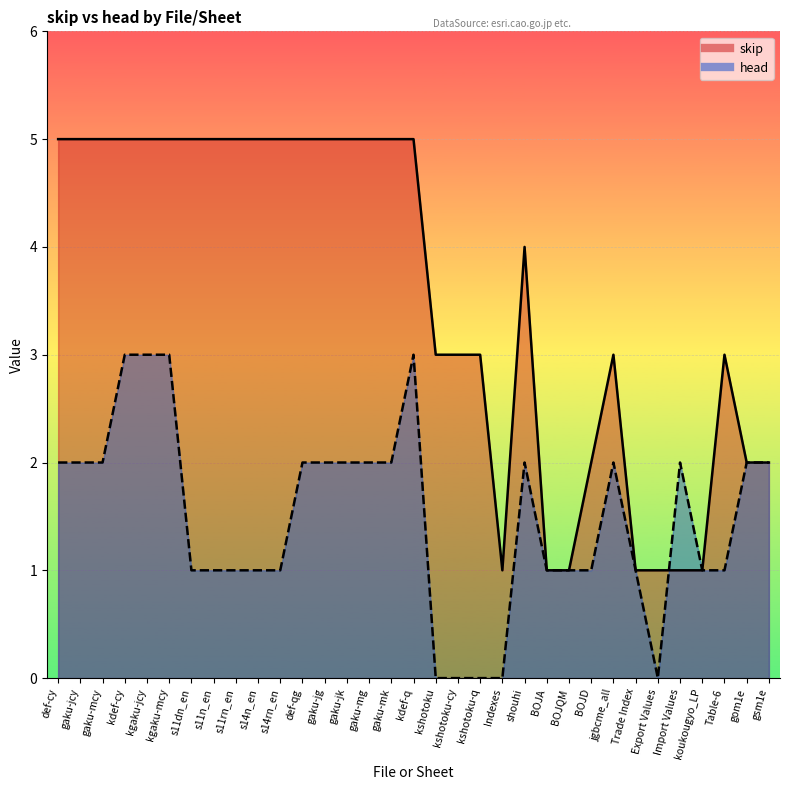

Rank the series by their average value, from highest to lowest.

skip, head